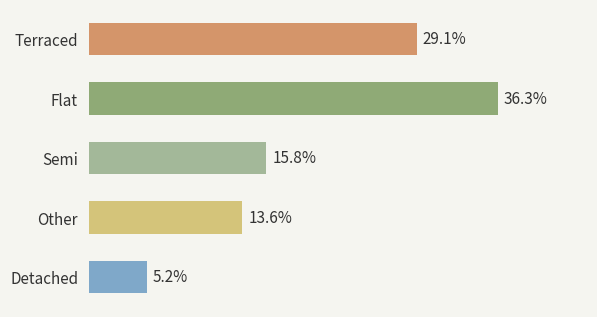

List the labels in order of value, smallest first.

Detached, Other, Semi, Terraced, Flat